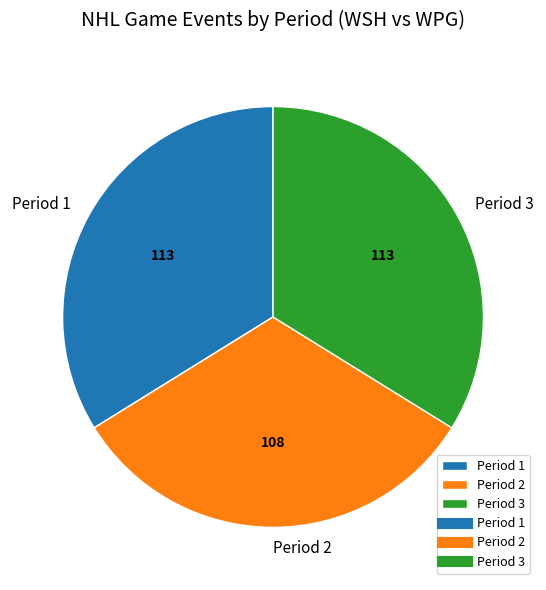

Which slice is the smallest?

Period 2